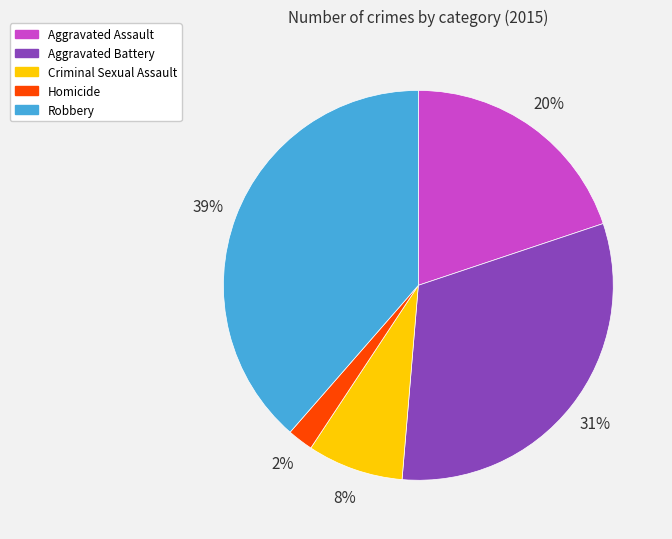

The Aggravated Assault slice represents 33% of the pie. True or false?

False